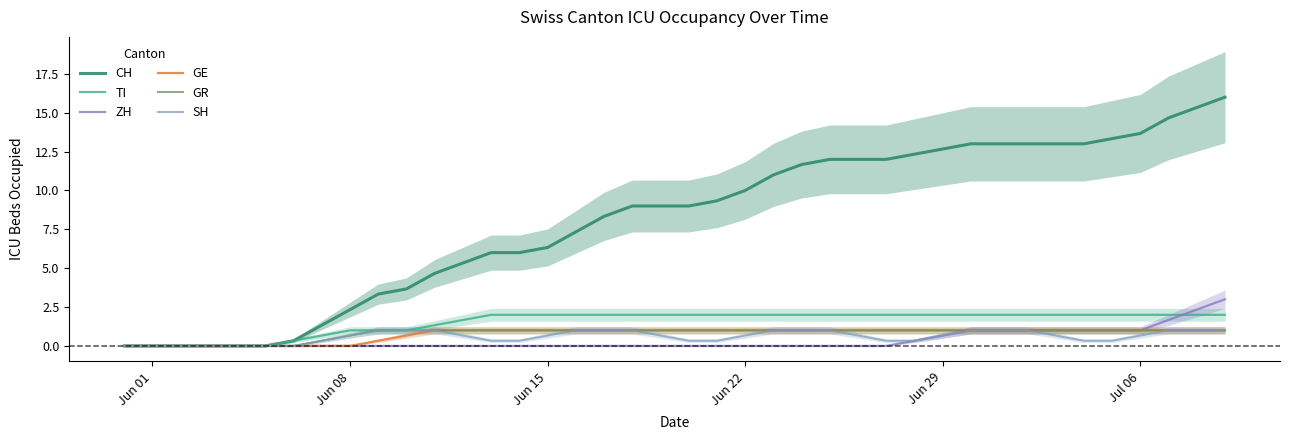

List the series in order of their peak value, highest first.

CH, ZH, TI, GE, GR, SH